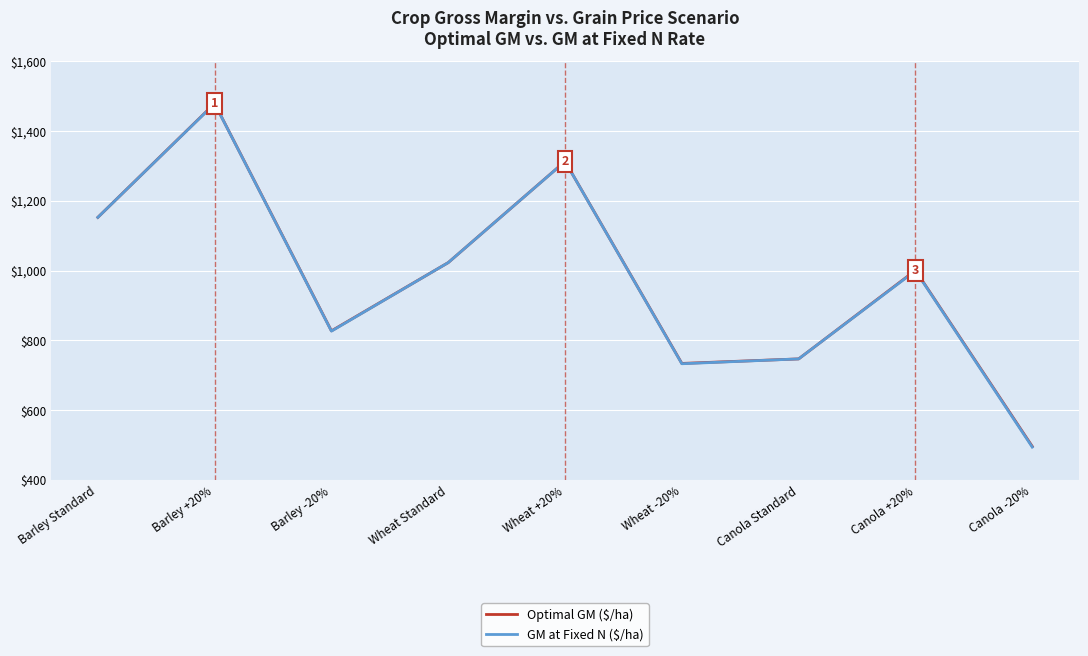

What is the difference between the highest and lowest values at Wheat +20%?

0.2